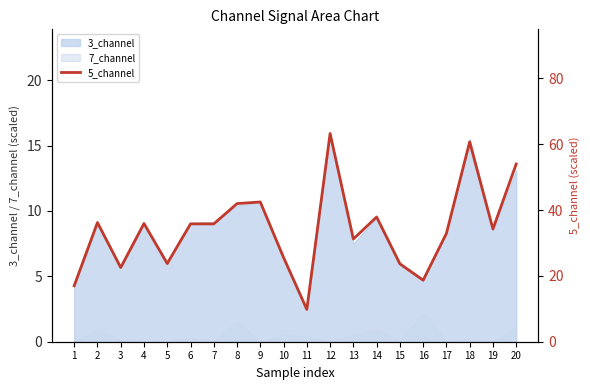

What is the change in value from 2 to 4?

-0.3